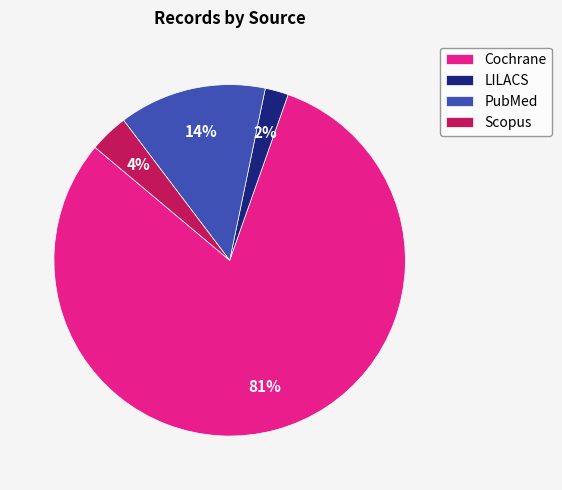

Which has a higher value, LILACS or Scopus?

Scopus